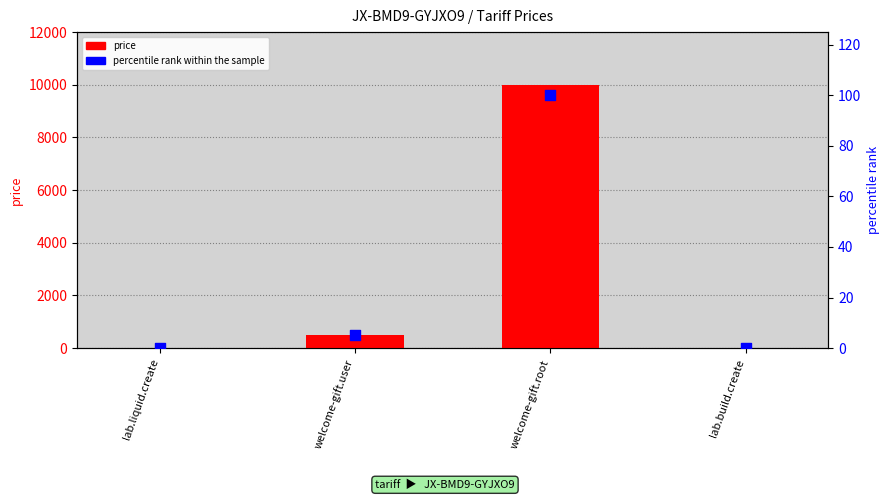

At which category is the sum across all series the highest?

welcome-gift.root